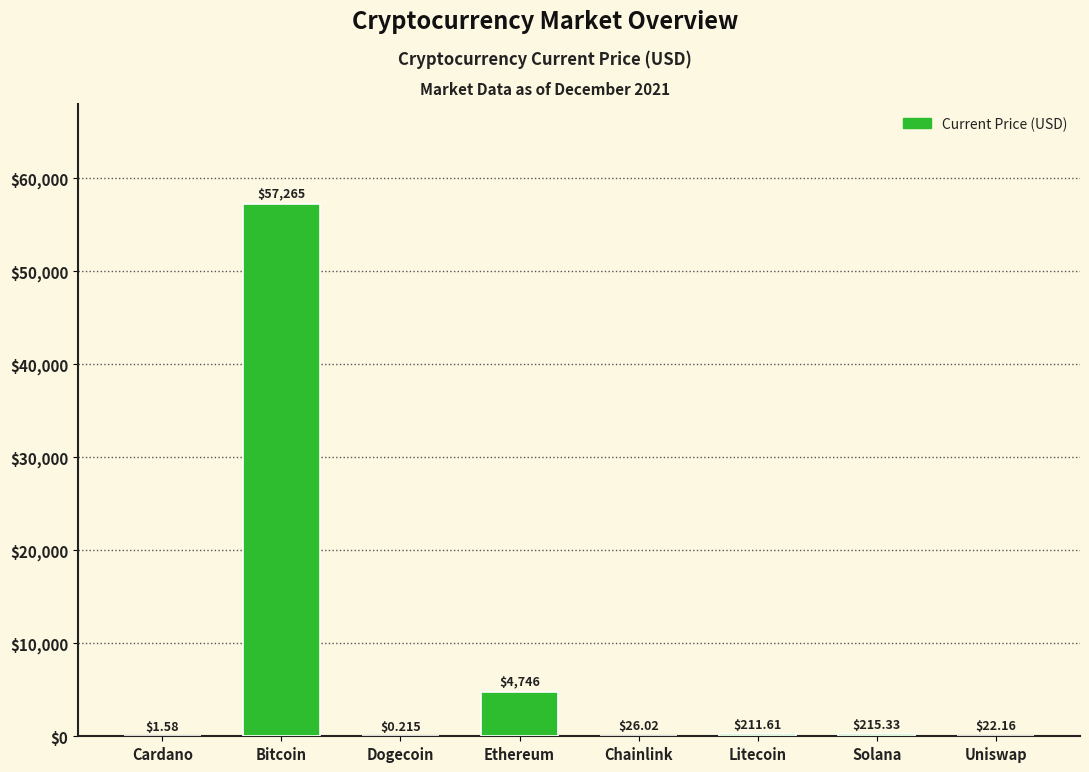

Which label corresponds to the largest value in the chart?

Bitcoin